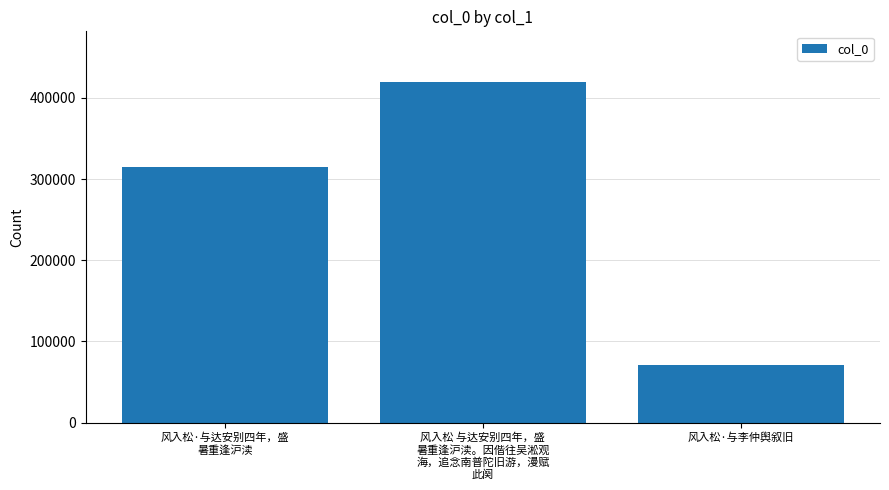

Rank the categories by value from lowest to highest.

风入松·与李仲舆叙旧, 风入松·与达安别四年，盛
暑重逢沪渎, 风入松 与达安别四年，盛
暑重逢沪渎。因偕往吴淞观
海，追念南普陀旧游，漫赋
此阕